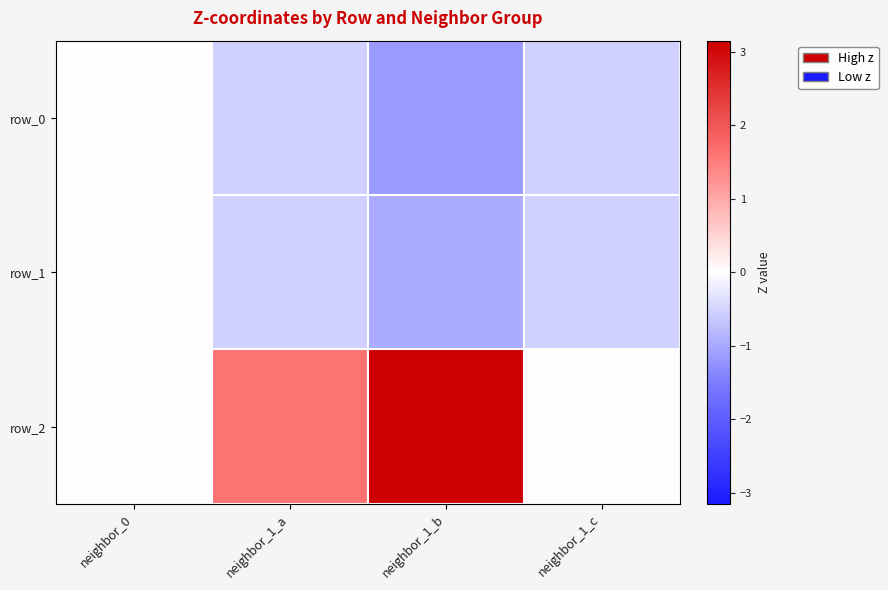

What is the maximum value shown in the chart?

3.2